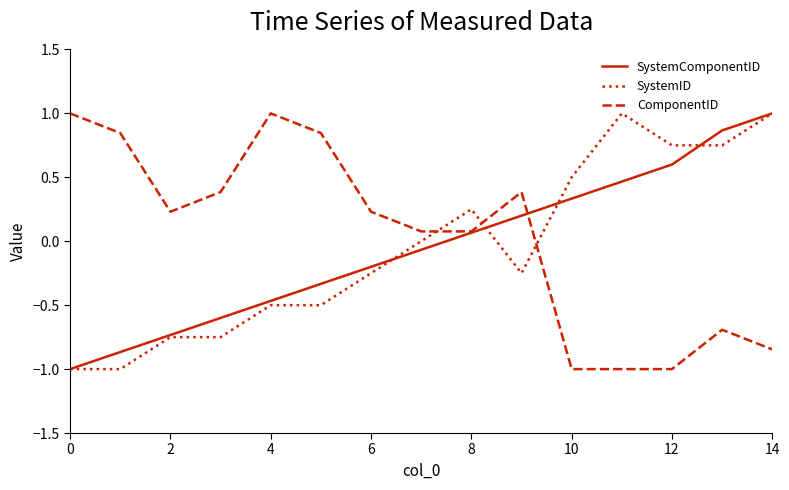

How many intersections are there between SystemID and ComponentID?

3